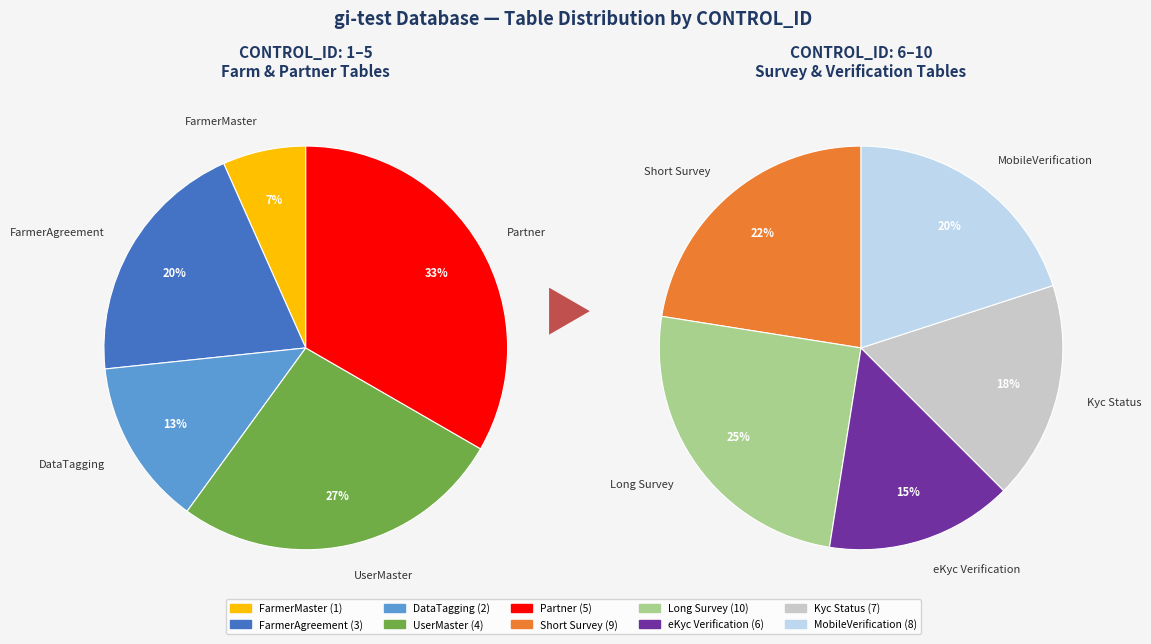

The Farm_eKycVerification slice represents 19% of the pie. True or false?

False